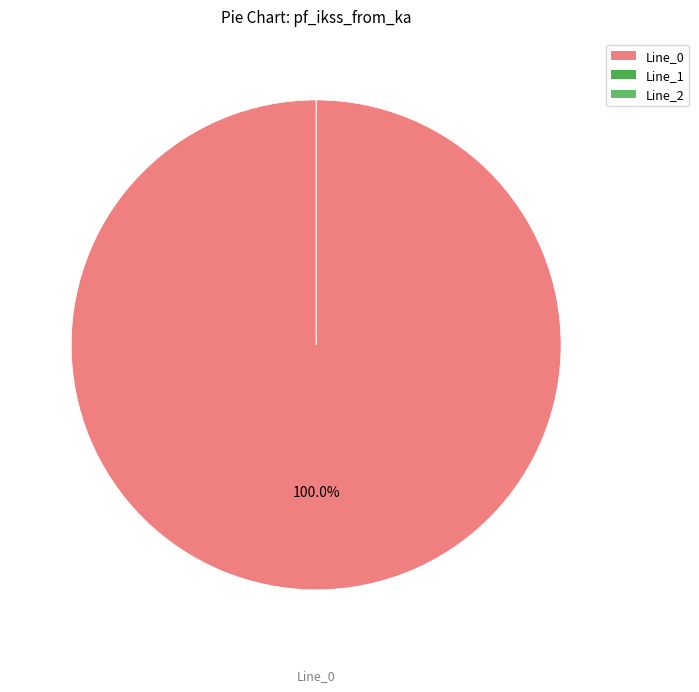

The Line_0 slice represents 100% of the pie. True or false?

True